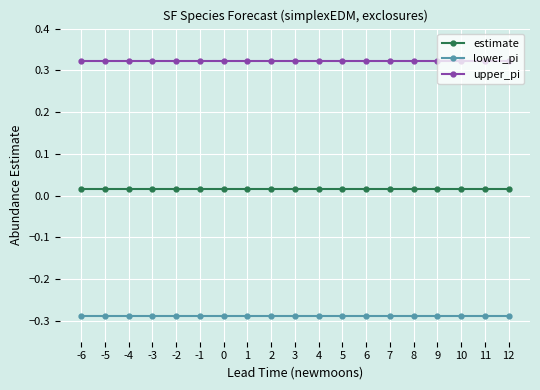

What is the spread (max minus min) of values at 9?

0.6